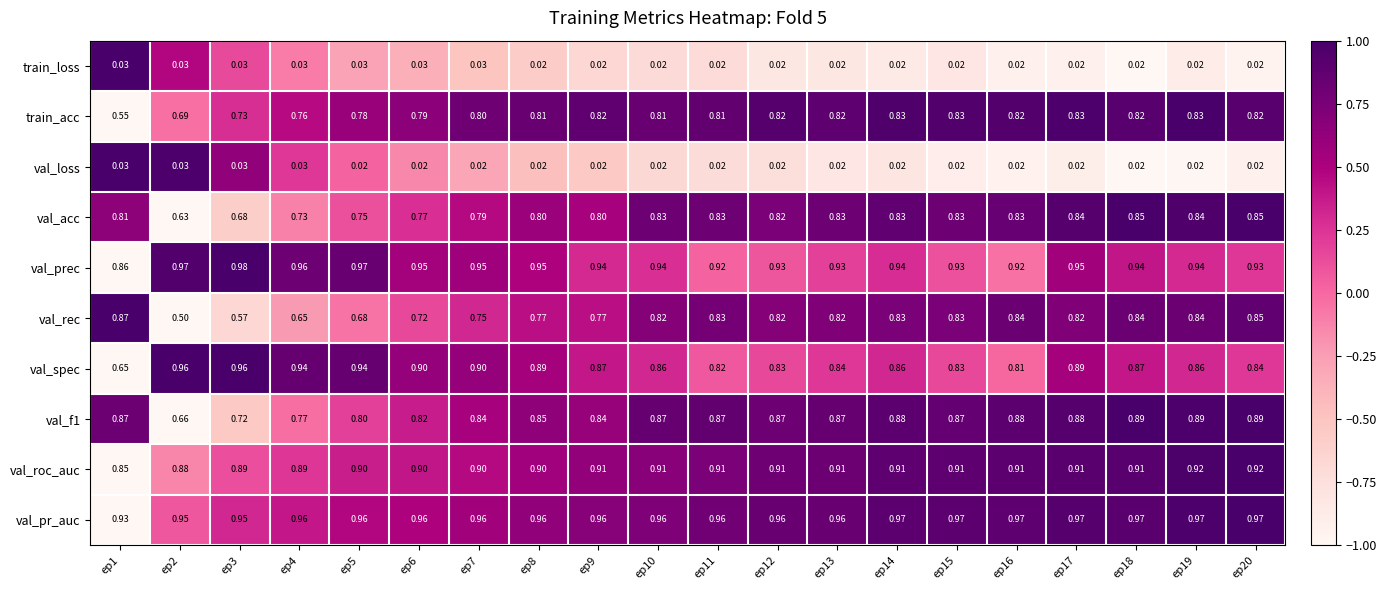

Between ep9 and ep11, which series saw the biggest shift?

val_rec